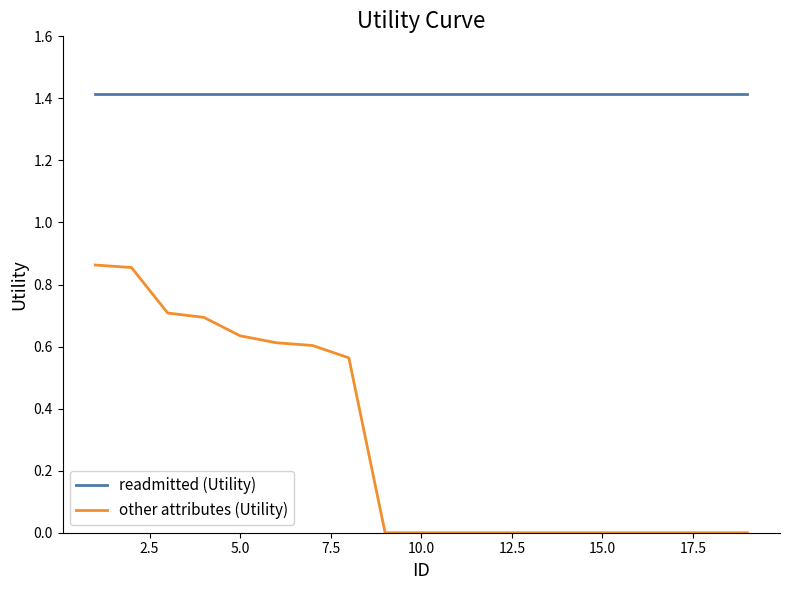

Which series has the largest range (max minus min)?

other attributes (Utility)